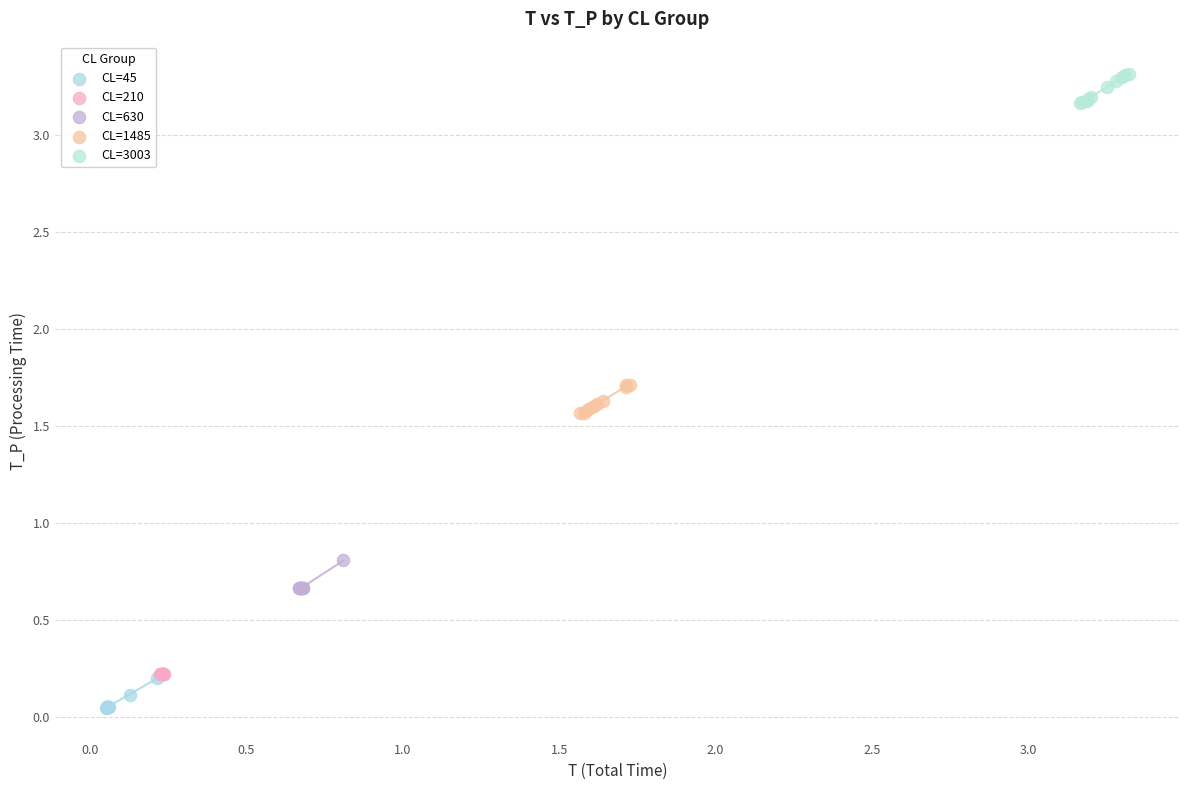

Which series contains the highest Y value?

CL=3003